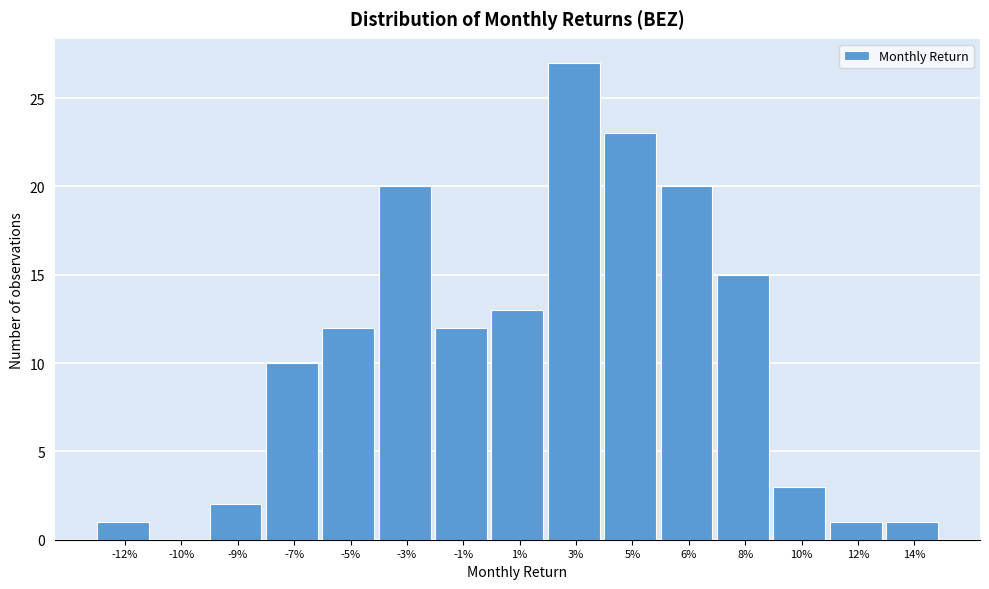

Reading left to right, list all the values displayed in this chart.

-12%=1	-10%=0	-9%=2	-7%=10	-5%=12	-3%=20	-1%=12	1%=13	3%=27	5%=23	6%=20	8%=15	10%=3	12%=1	14%=1